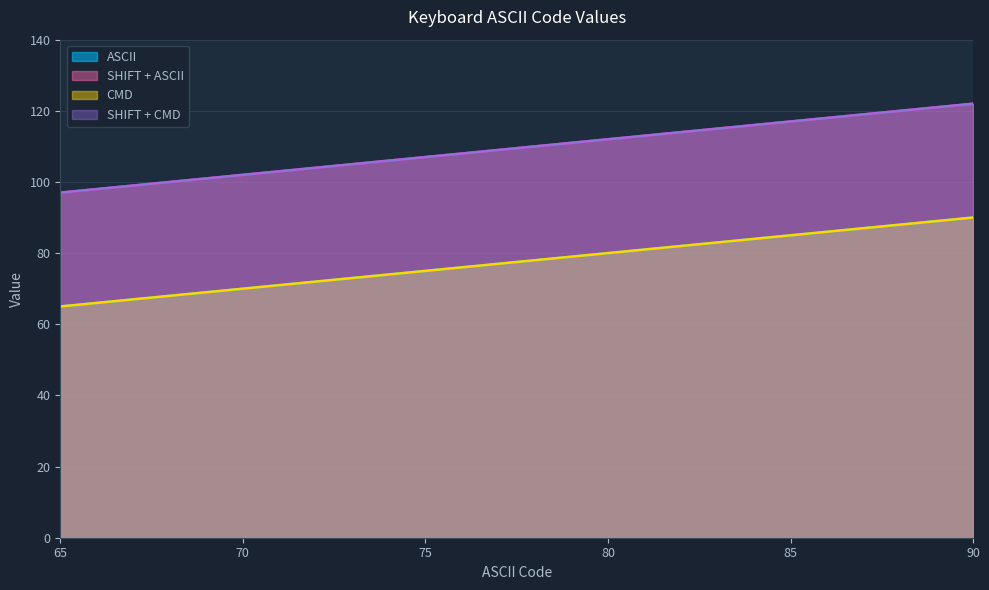

The ASCII series shows 72 at 72. True or false?

True